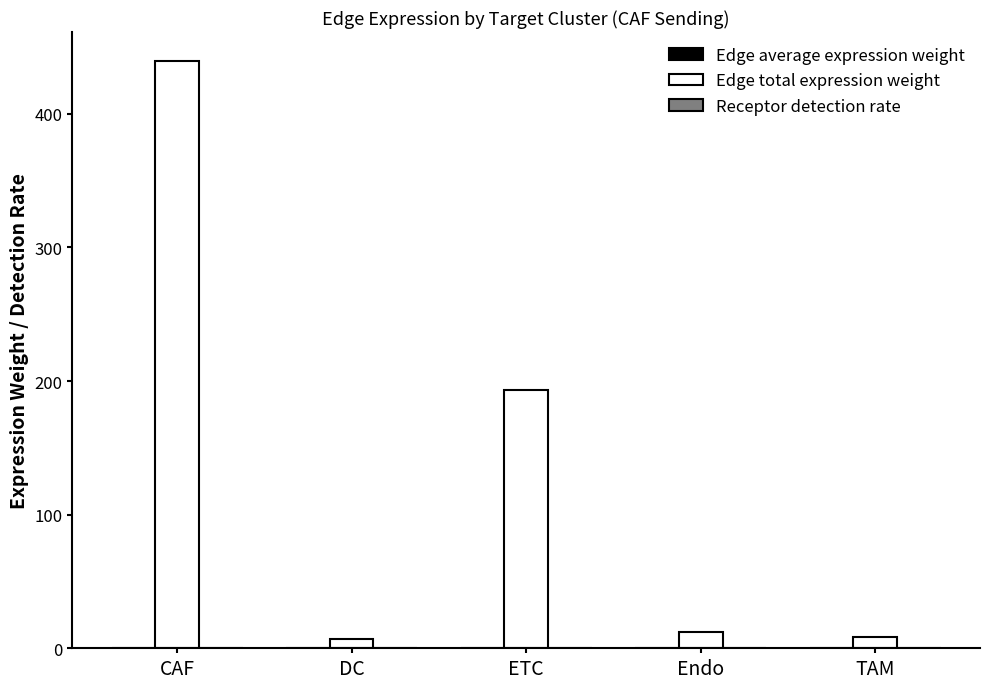

Between CAF and ETC, which series saw the biggest shift?

Edge total expression weight